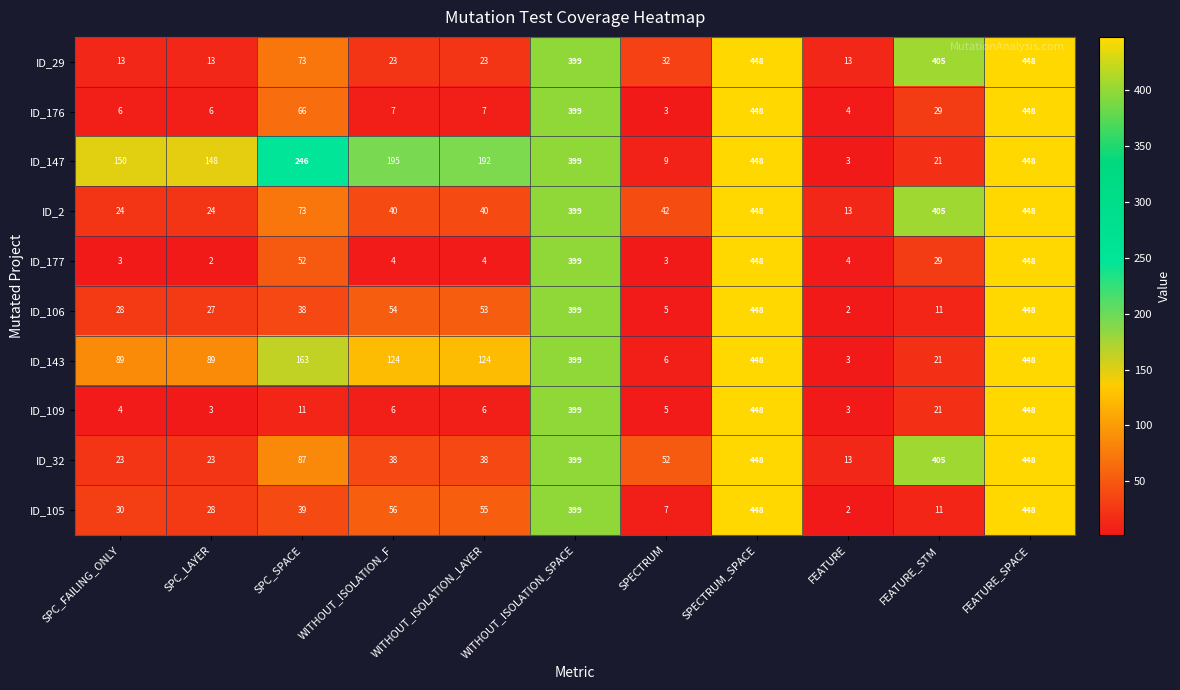

At WITHOUT_ISOLATION_LAYER, list the series in order from largest to smallest.

ID_147, ID_143, ID_105, ID_106, ID_2, ID_32, ID_29, ID_176, ID_109, ID_177